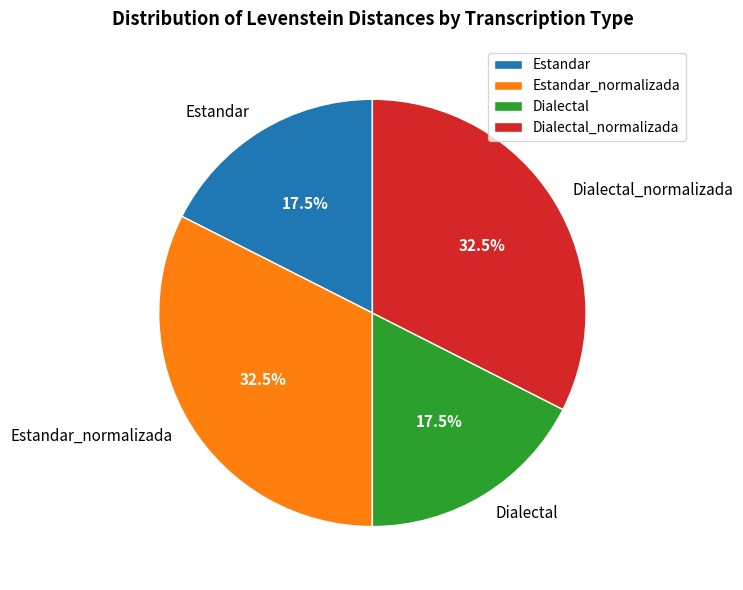

How much of the chart is everything except Estandar_normalizada?

67.5%